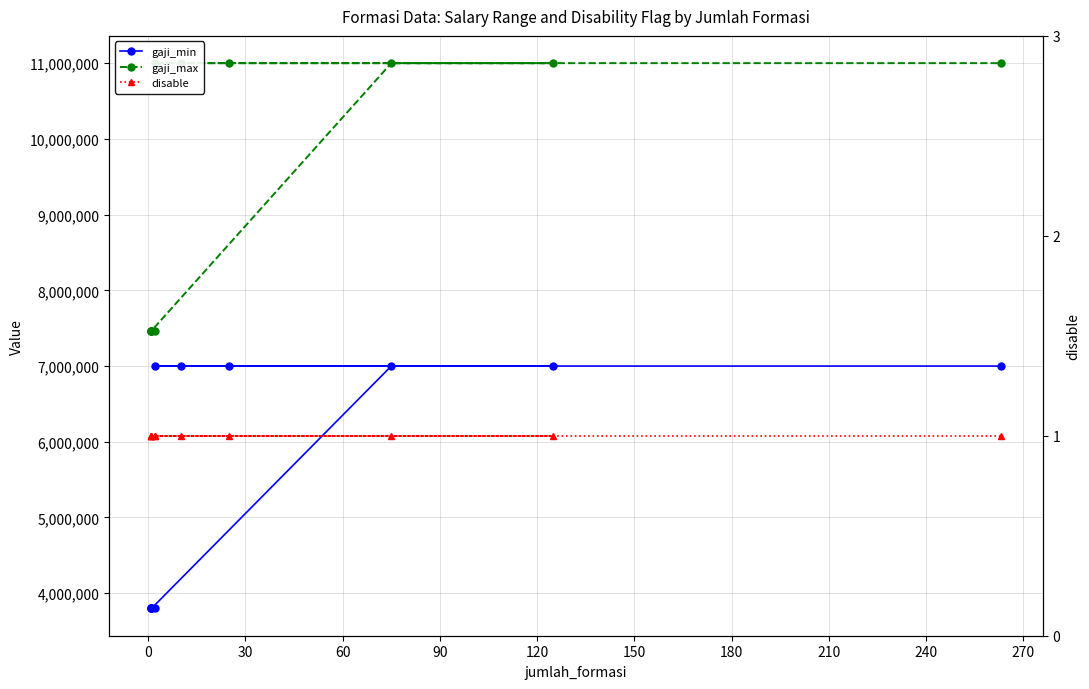

What is the total value across all series at 150?

18000001